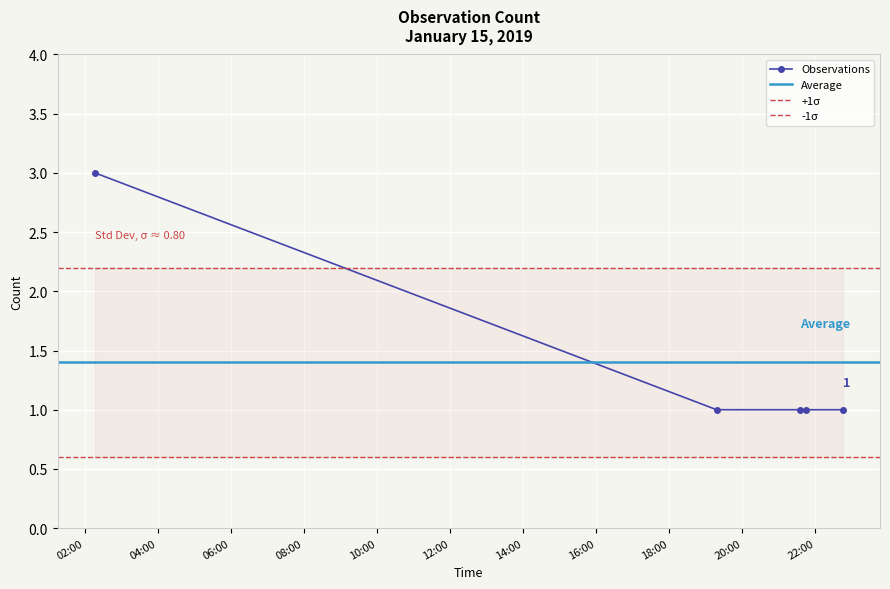

What is the value of the 4th point from the left?

1